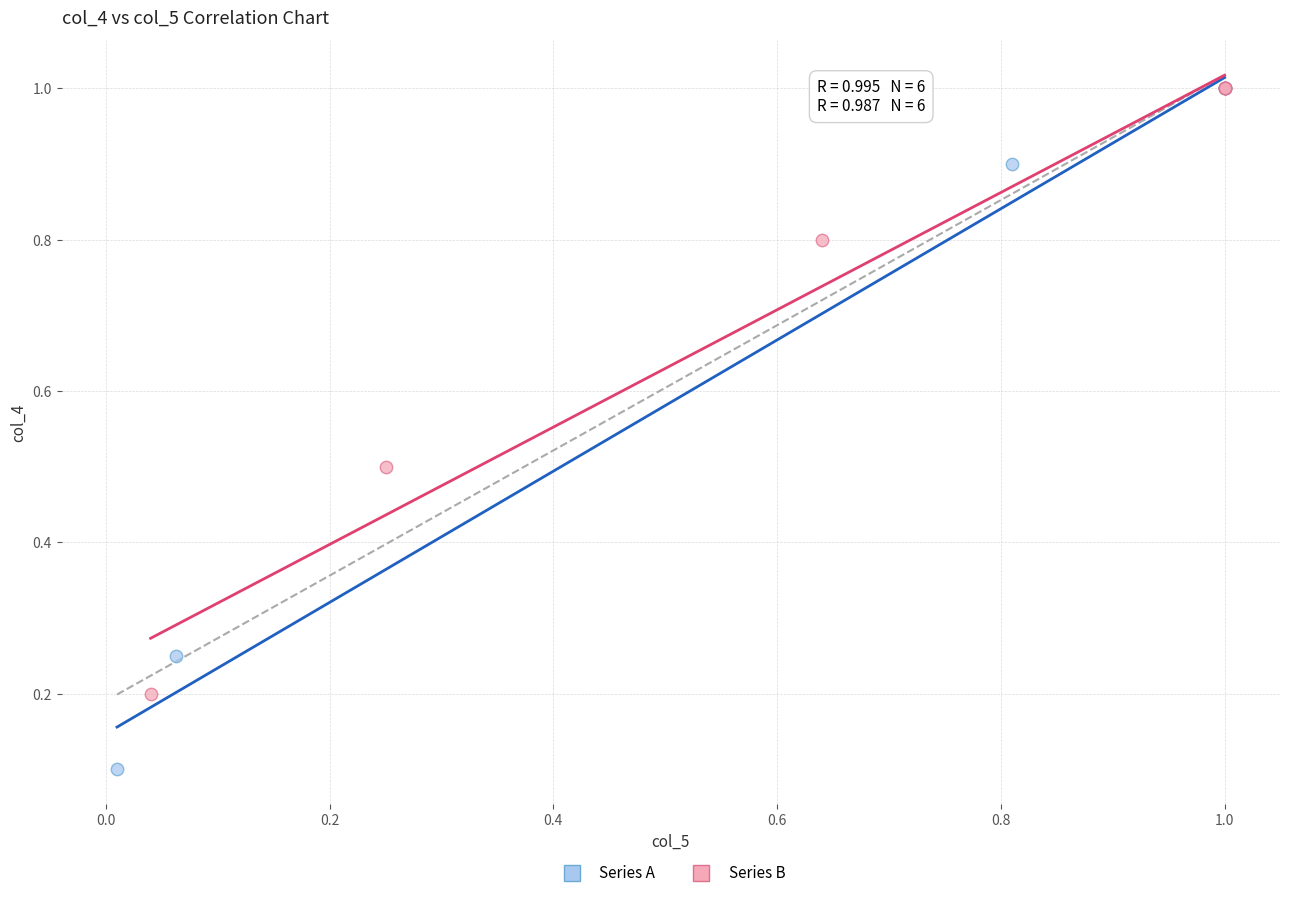

Which series has the widest spread of Y values?

Series A